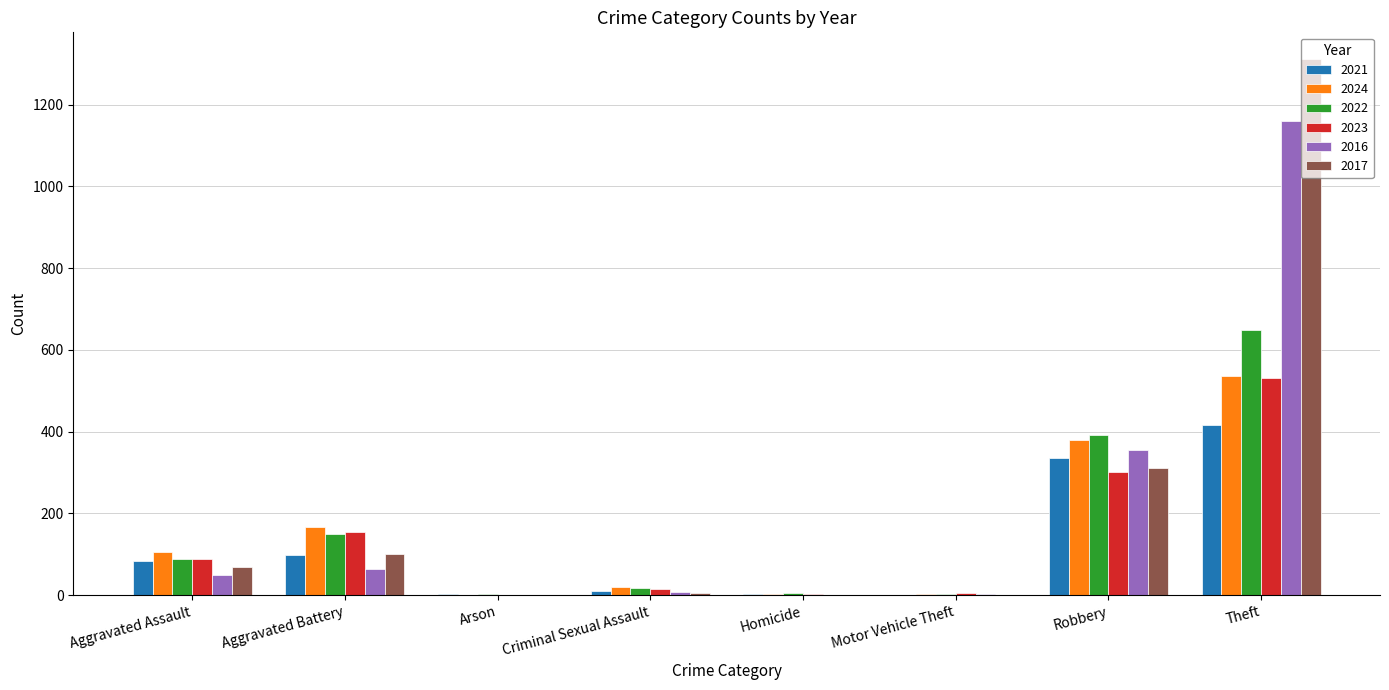

What is the spread (max minus min) of values at Aggravated Battery?

102